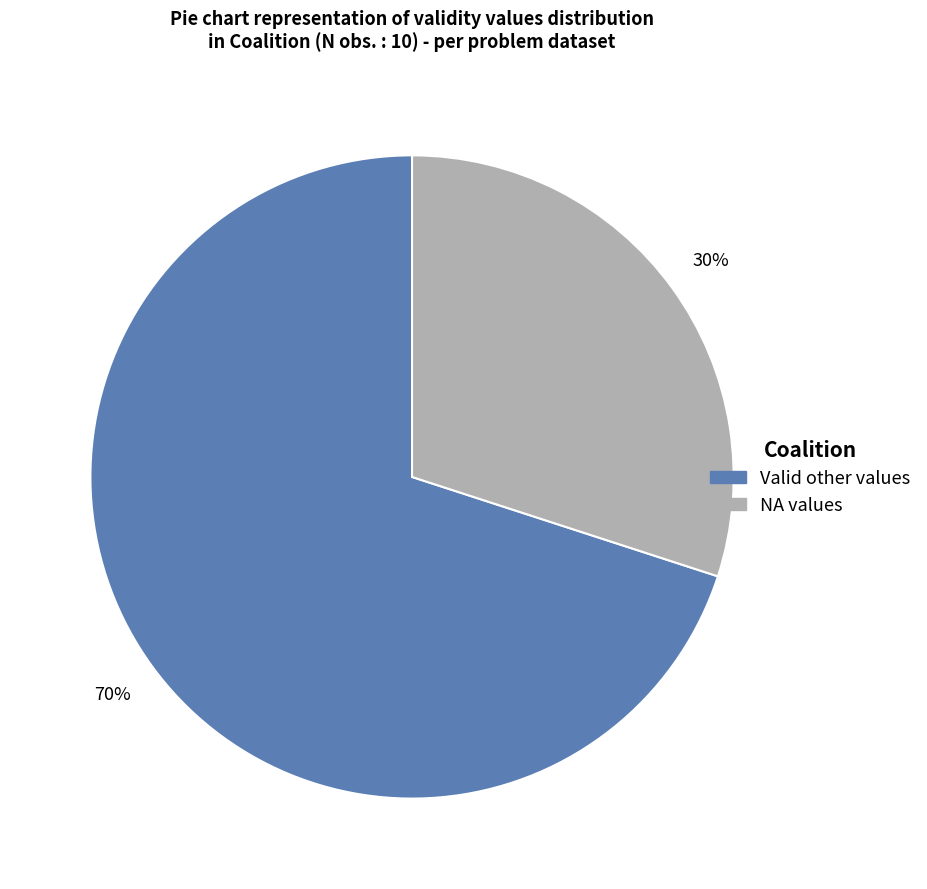

How many slices are in this pie chart?

2